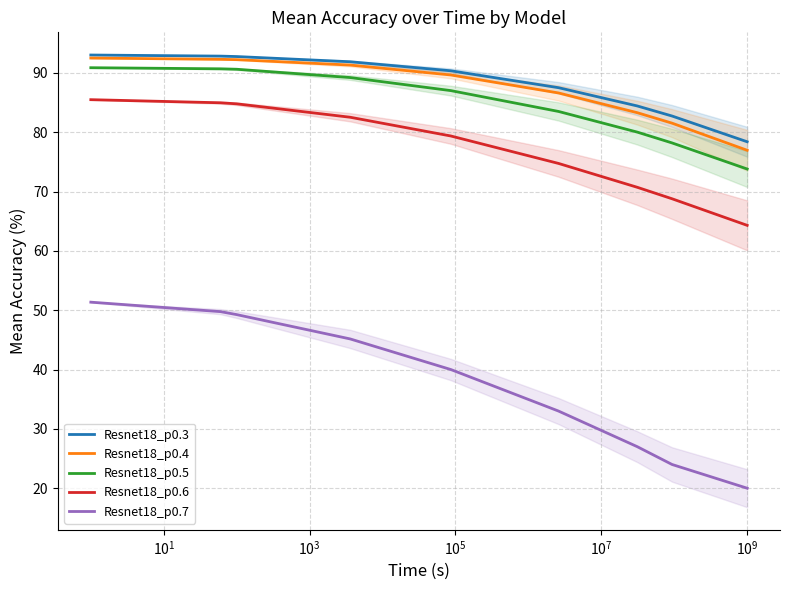

True or false: Resnet18_p0.7 has more than 1 interior local peaks.

False